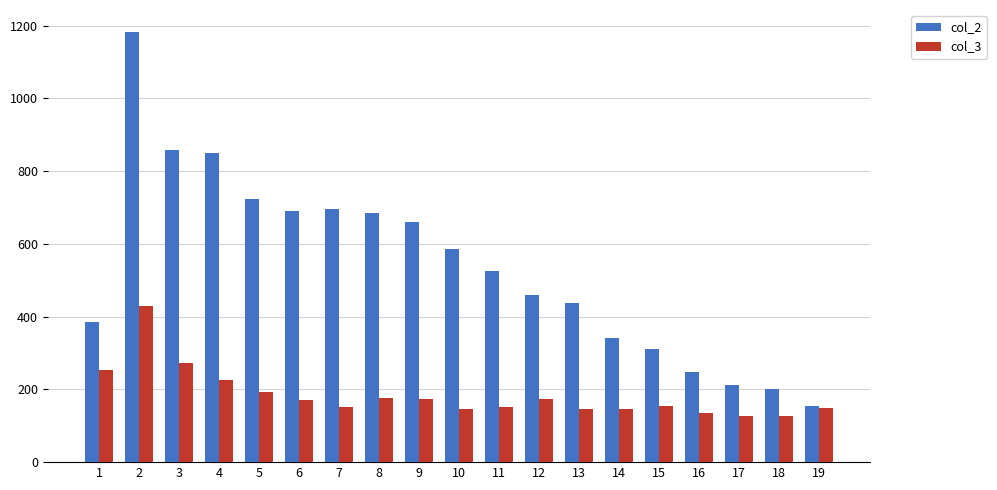

Rank the series by their maximum value, from lowest to highest.

col_3, col_2